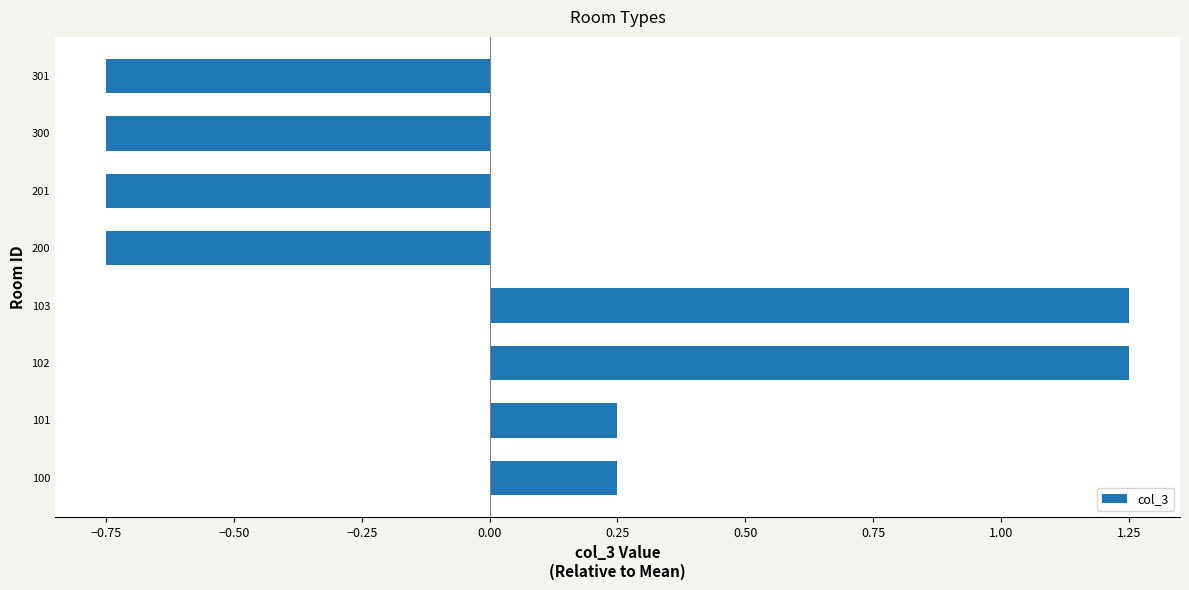

How many values are below 0?

4